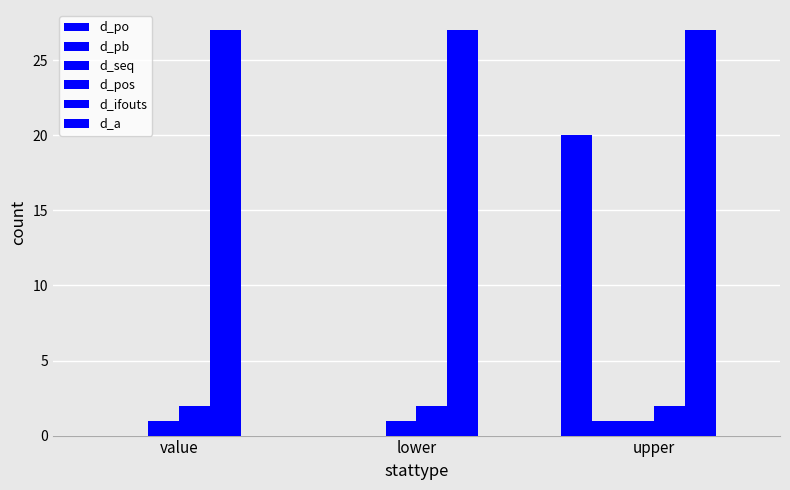

Between value and upper, which series saw the biggest shift?

d_po